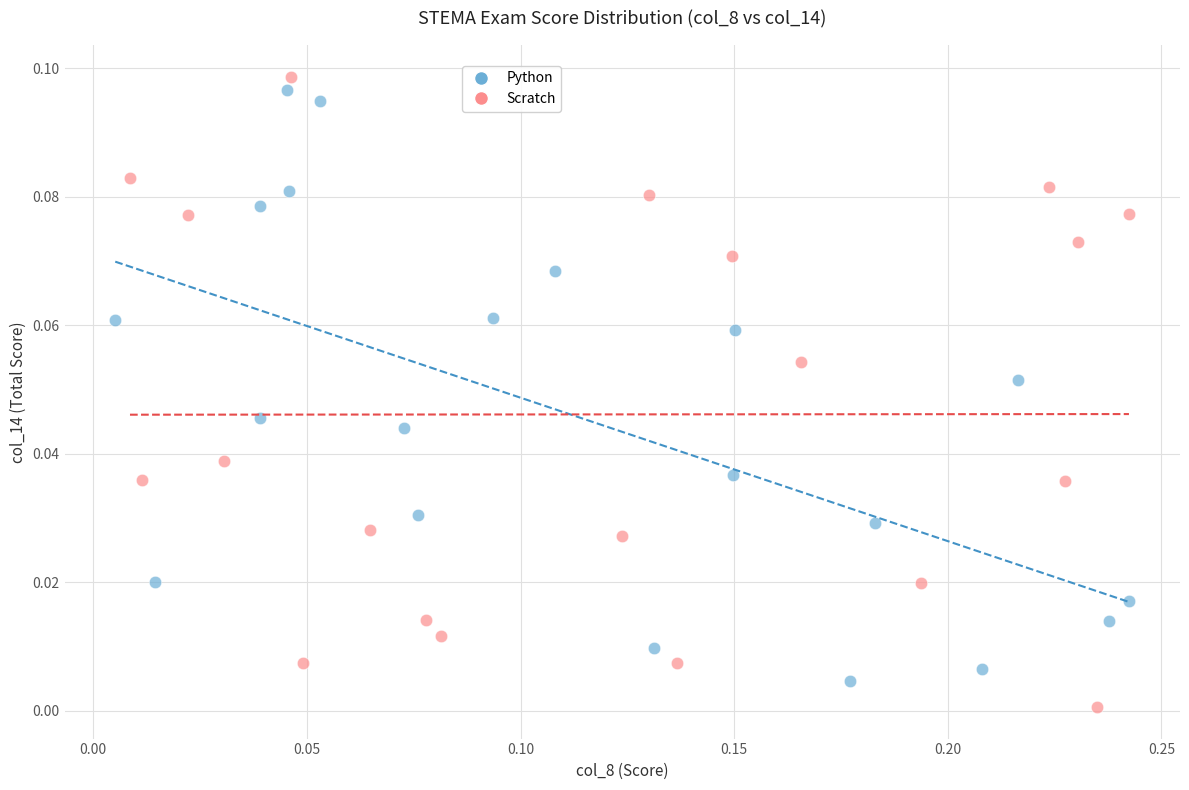

What are all the series names shown in the legend?

Python, Scratch